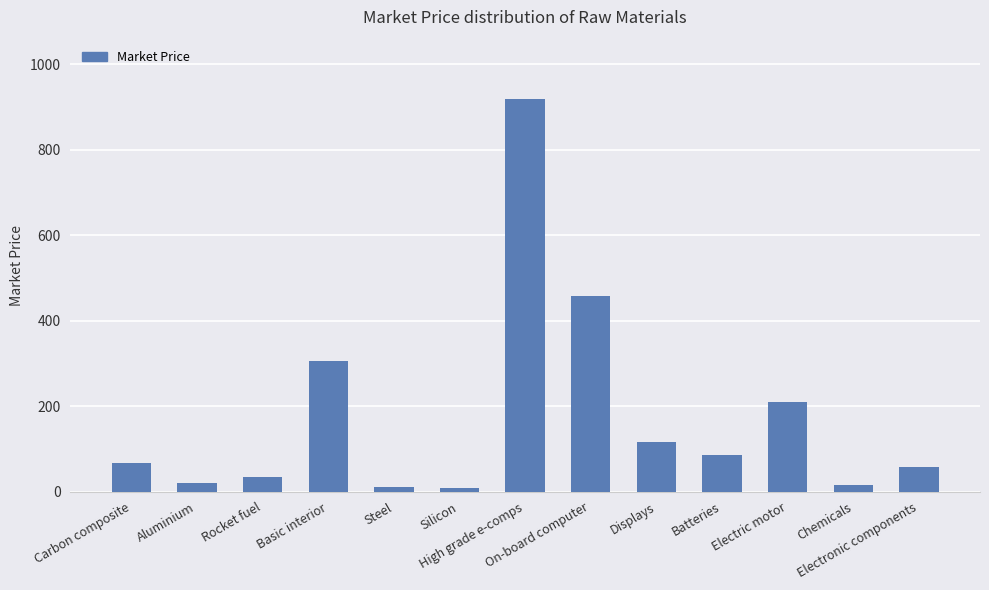

What is the label of the 13th bar from the left?

Electronic components